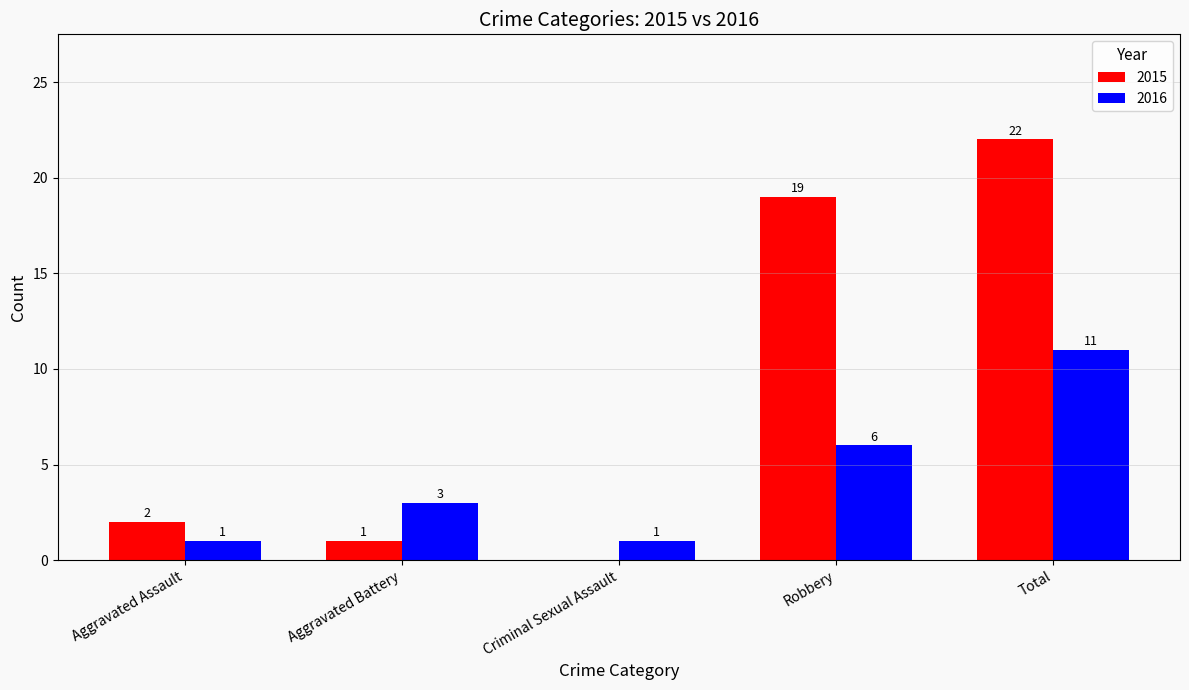

The value of 2015 at Robbery is 19. True or false?

True